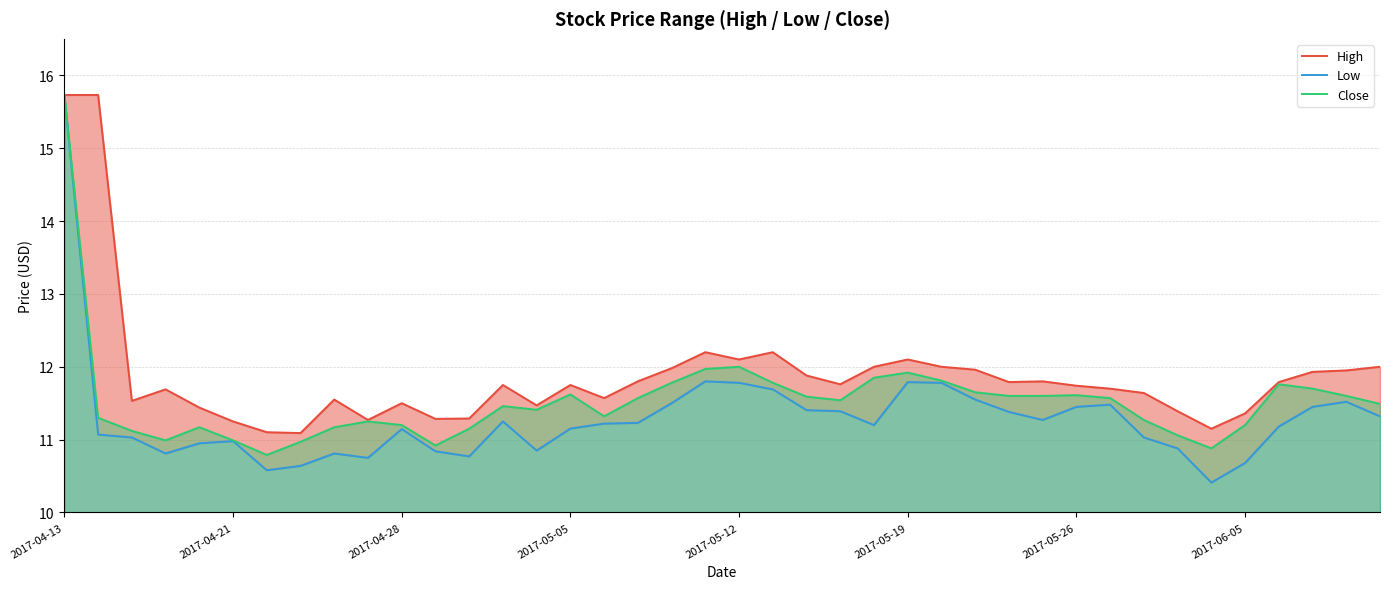

Which series has the widest spread of values?

Low